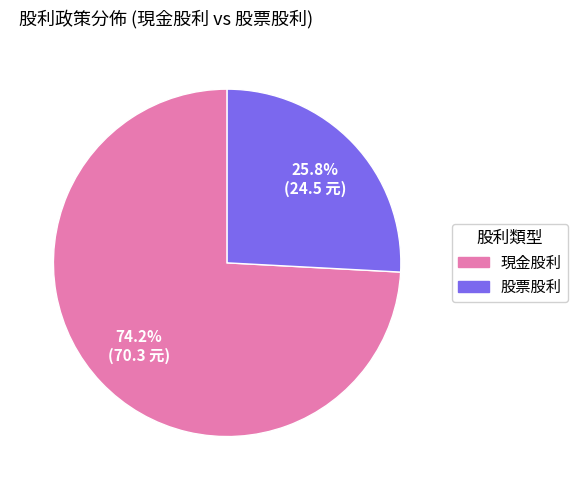

Does any single category account for the majority?

Yes